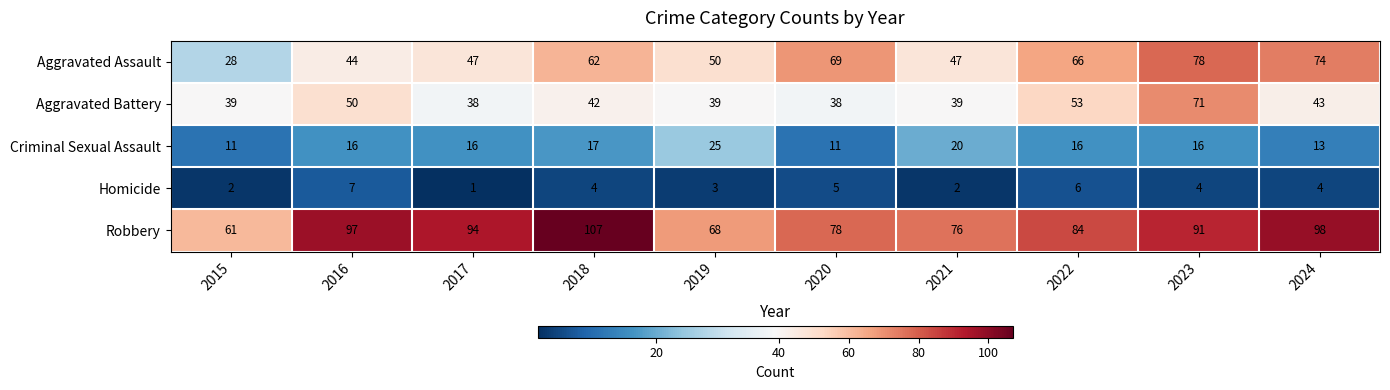

At which label does Homicide reach its minimum?

2017